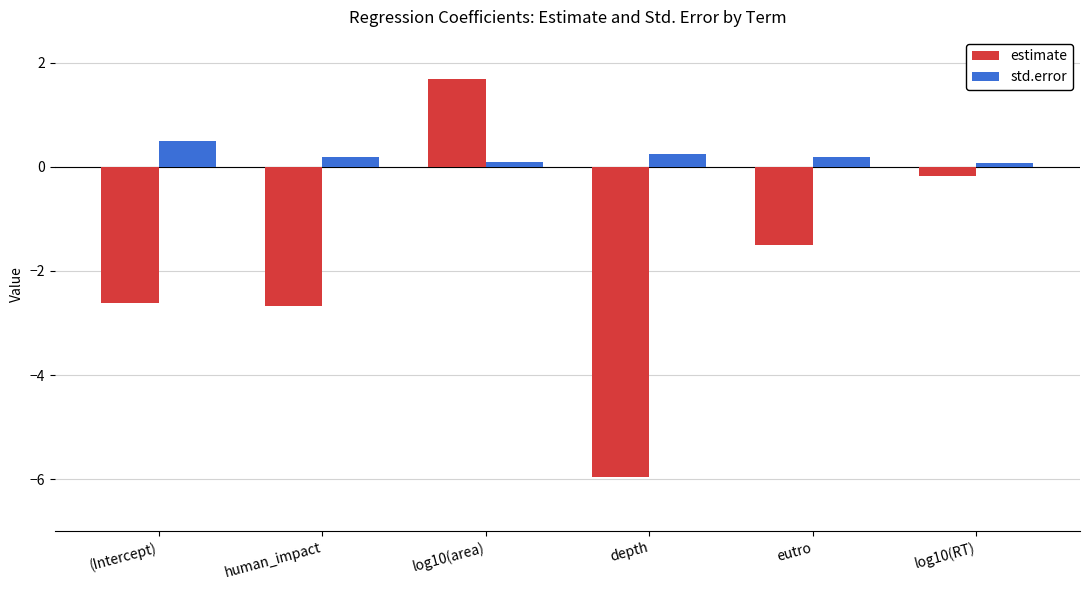

Reading right to left, transcribe all the data shown in this chart.

estimate: -0.2	-1.5	-6.0	1.7	-2.7	-2.6
std.error: 0.1	0.2	0.2	0.1	0.2	0.5